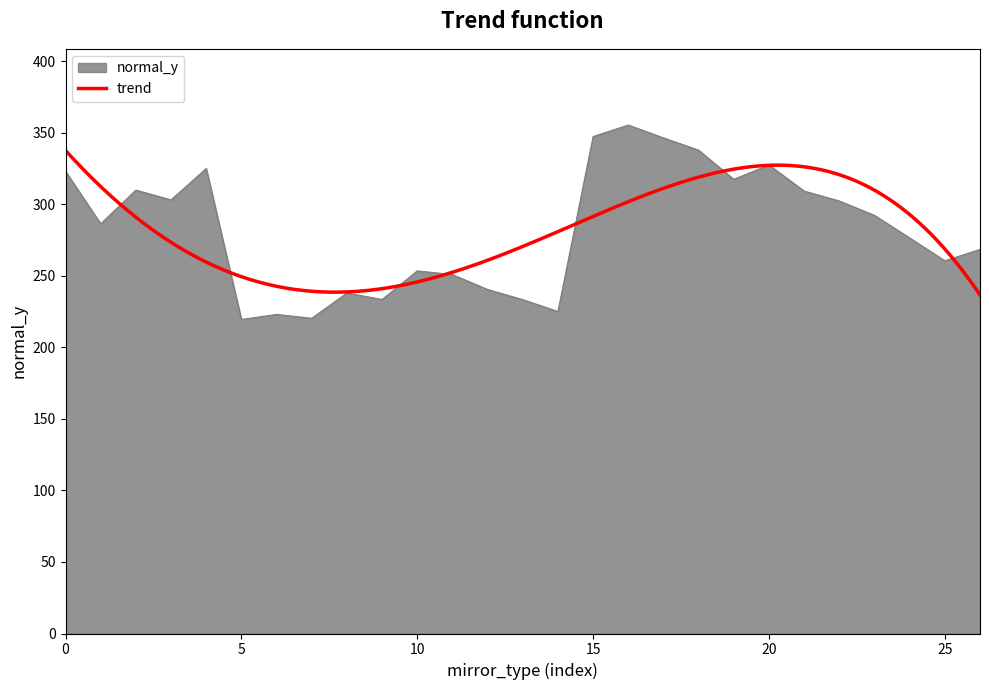

What is the difference between the values at 21 and 18?

28.6